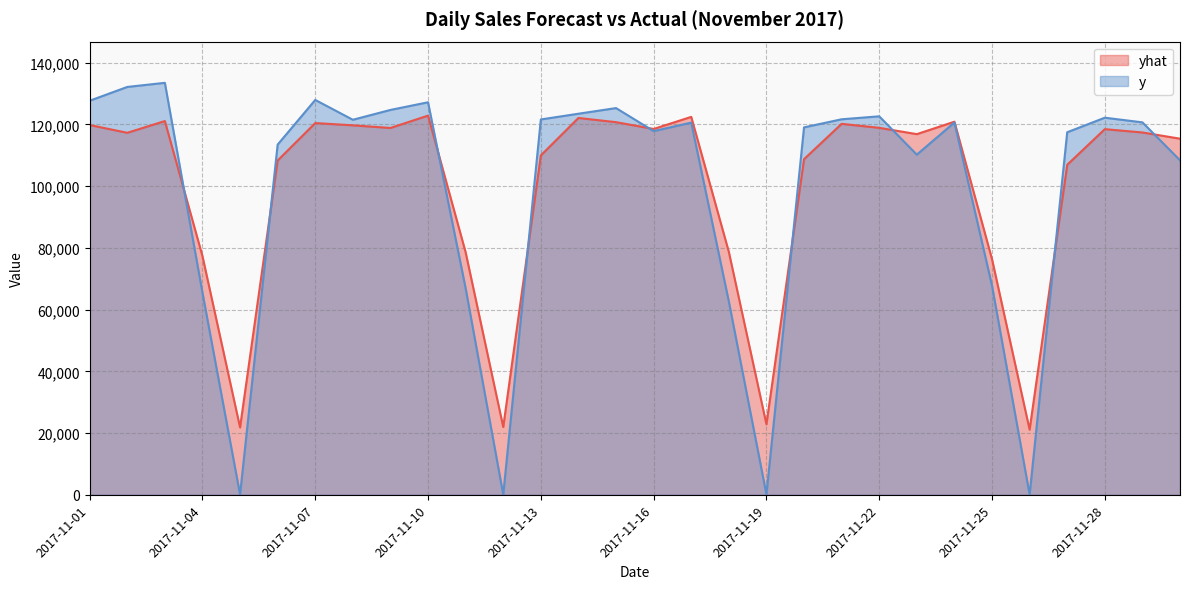

Which series has the largest total across all categories?

yhat